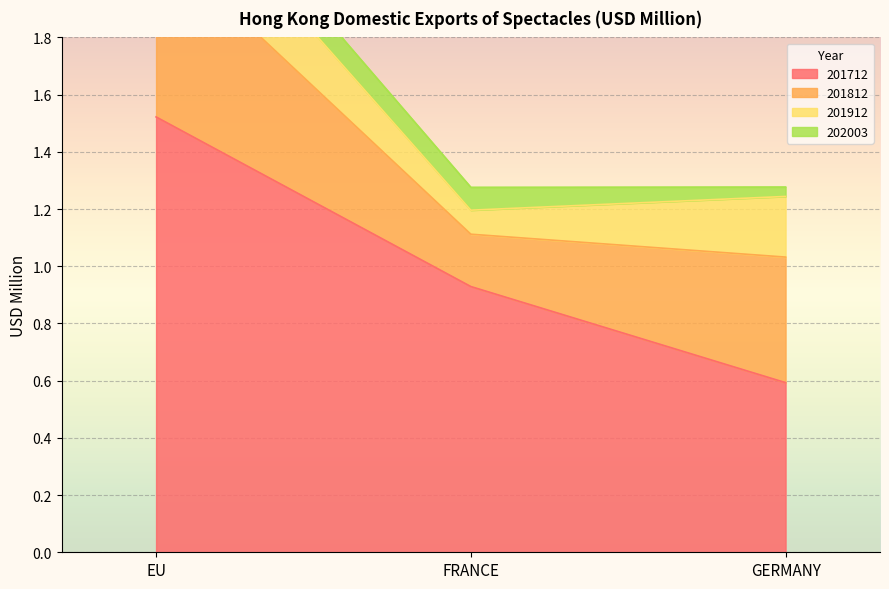

Which series has the widest spread of values?

201712